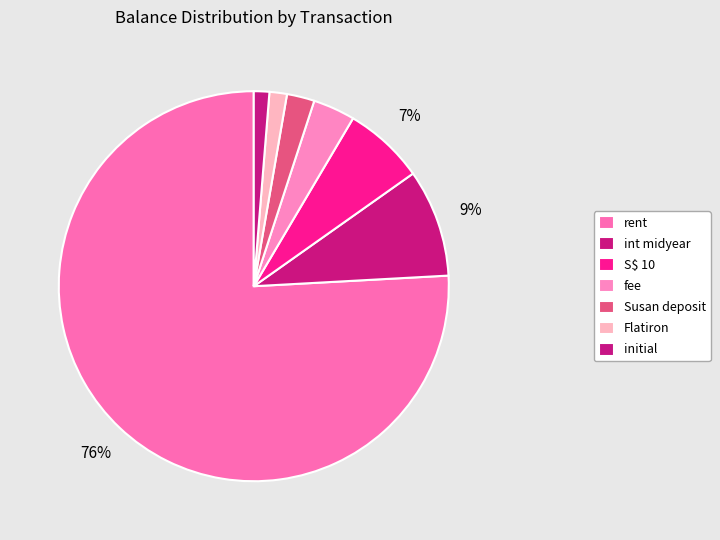

How many segments does this pie chart have?

7